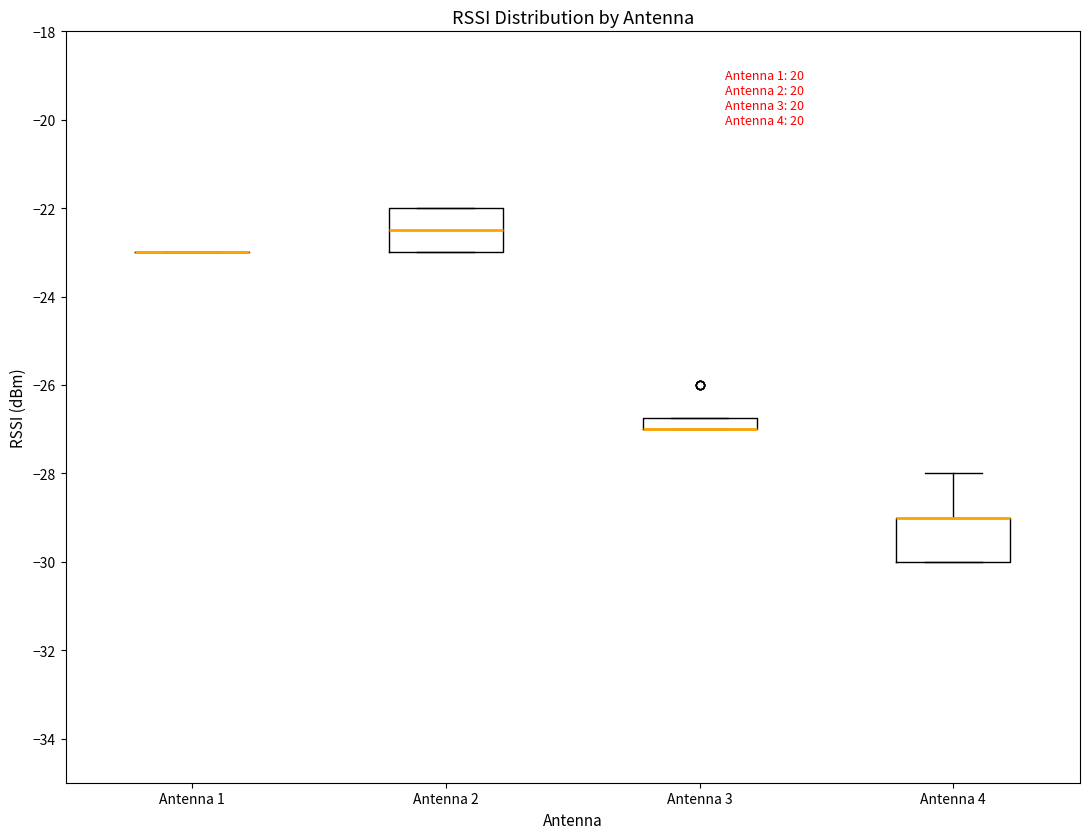

Where is the upper edge of the box for Antenna 3 on the y-axis? The values are not printed on the chart, so give them approximately, as read against the axis.

-26.8